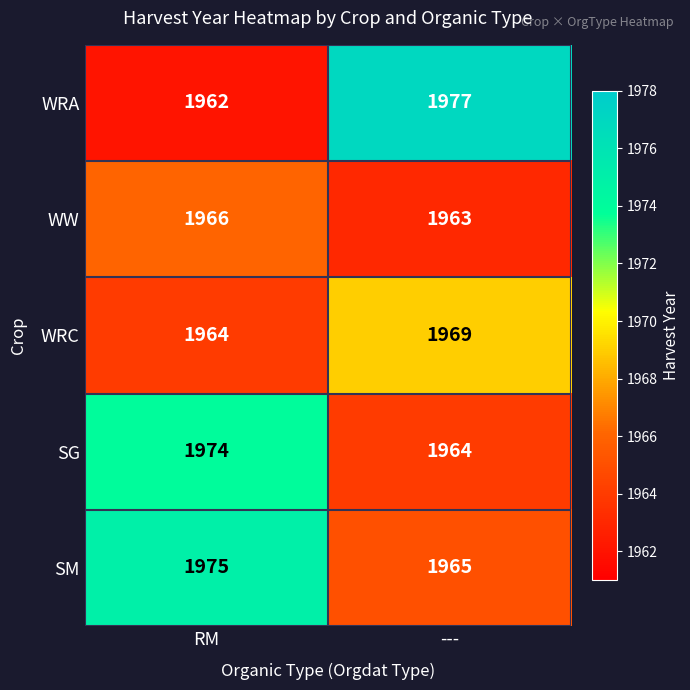

What is the minimum value shown in the chart?

1962